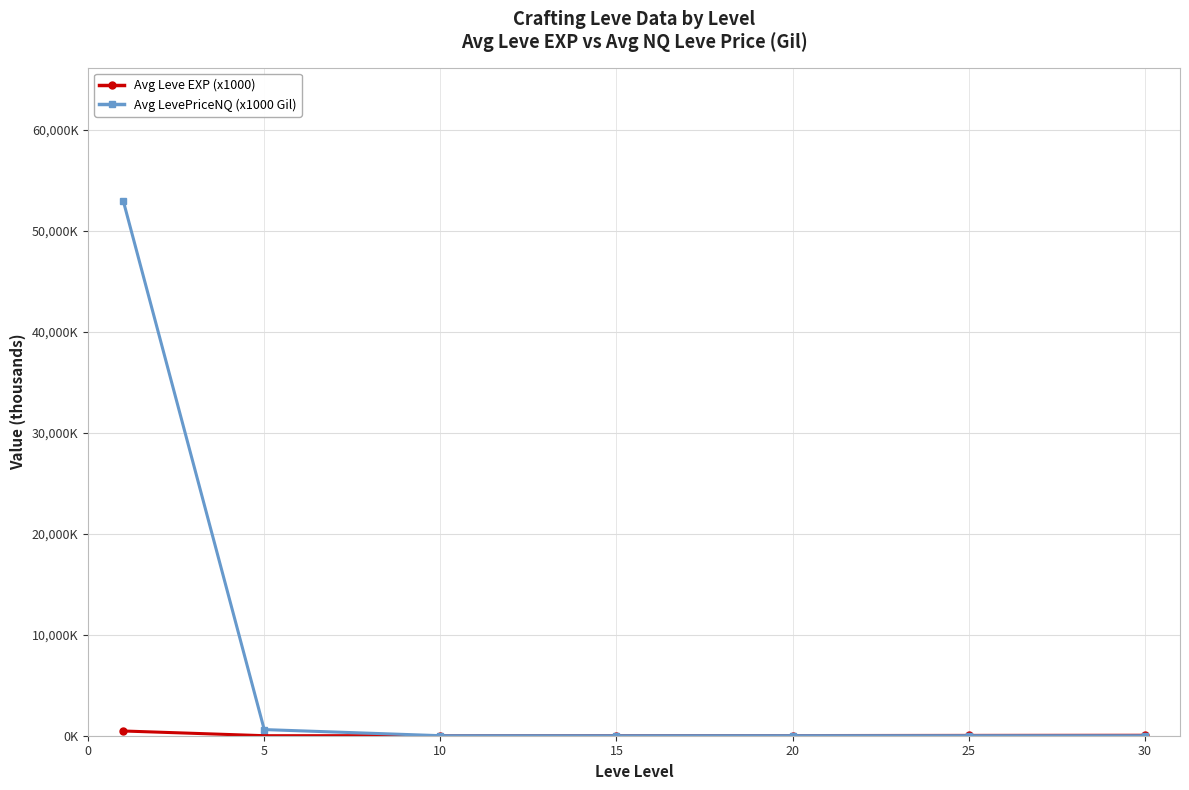

Does the chart have visible grid lines?

Yes